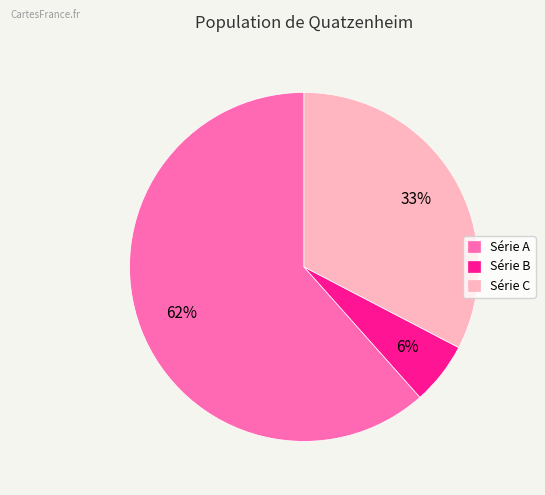

What is the smallest slice in the pie chart?

Série B